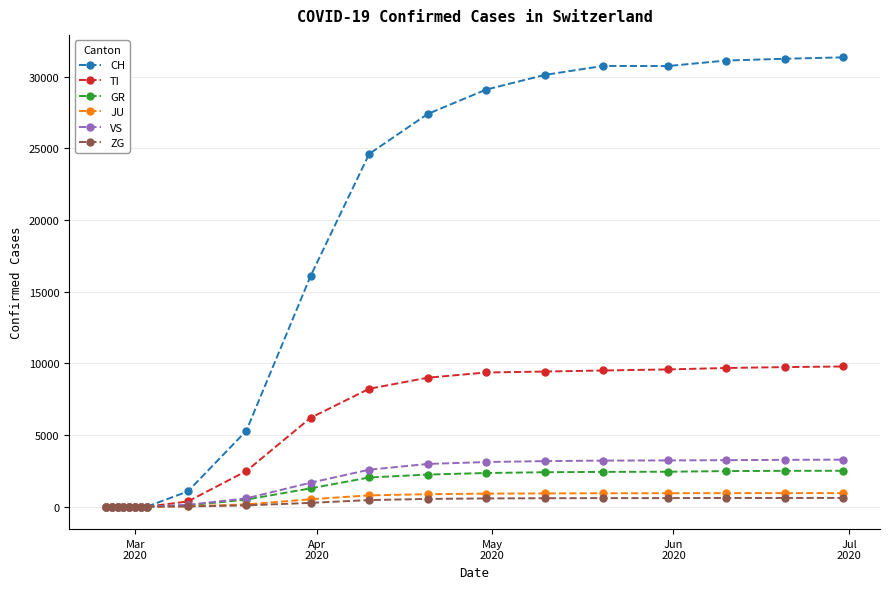

At how many categories does at least one series exceed 17858?

9